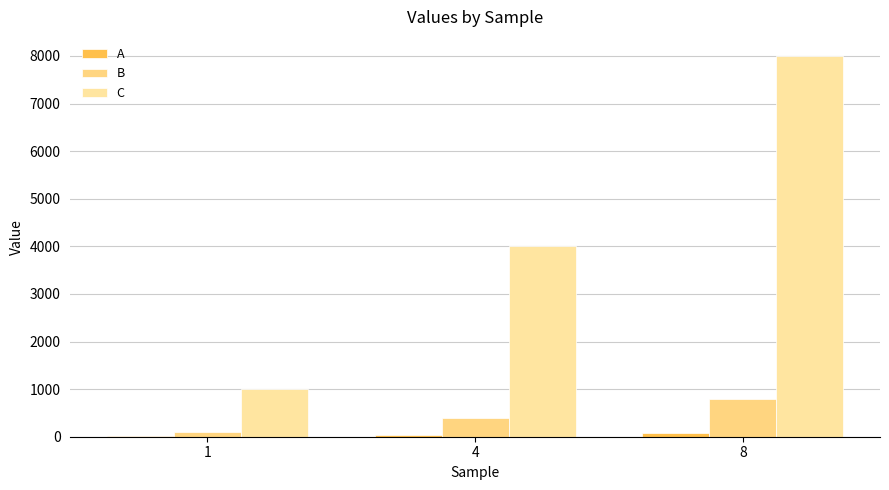

How many series are shown in this chart?

3